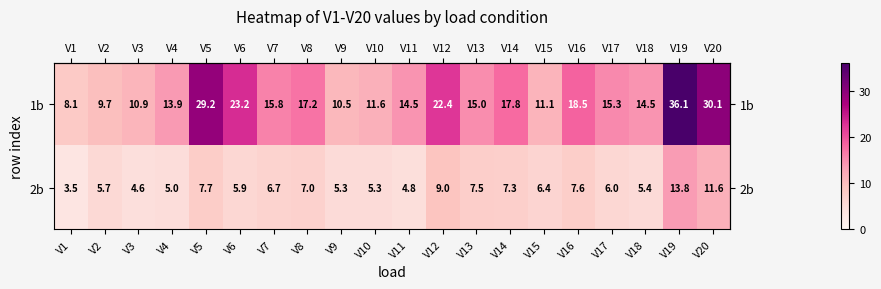

Where is 1b nearest to the value 22?

V12